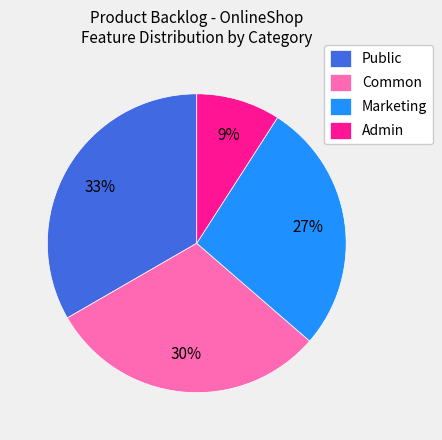

To the nearest percent, what is the difference between the Admin and Public slice percentages?

24%